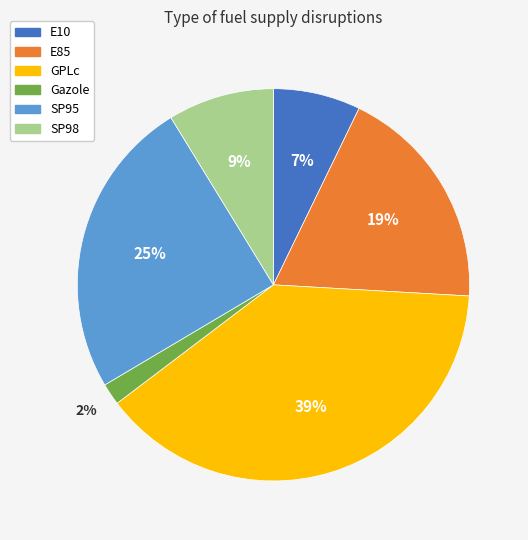

Rank the categories by value from highest to lowest.

GPLc, SP95, E85, SP98, E10, Gazole